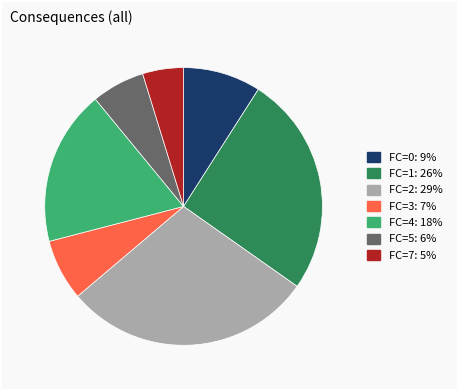

Is FC=3: 7% the majority of the pie?

No